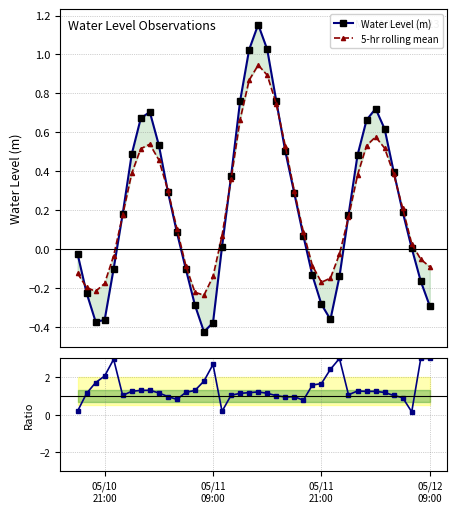

Is it true that 5-hr rolling mean equals -0.1 at 05/11 09:00?

True